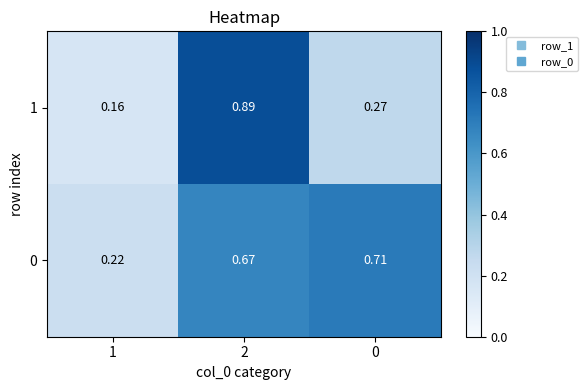

Is the value of 1 at 1 greater than the value of 0 at 1?

No